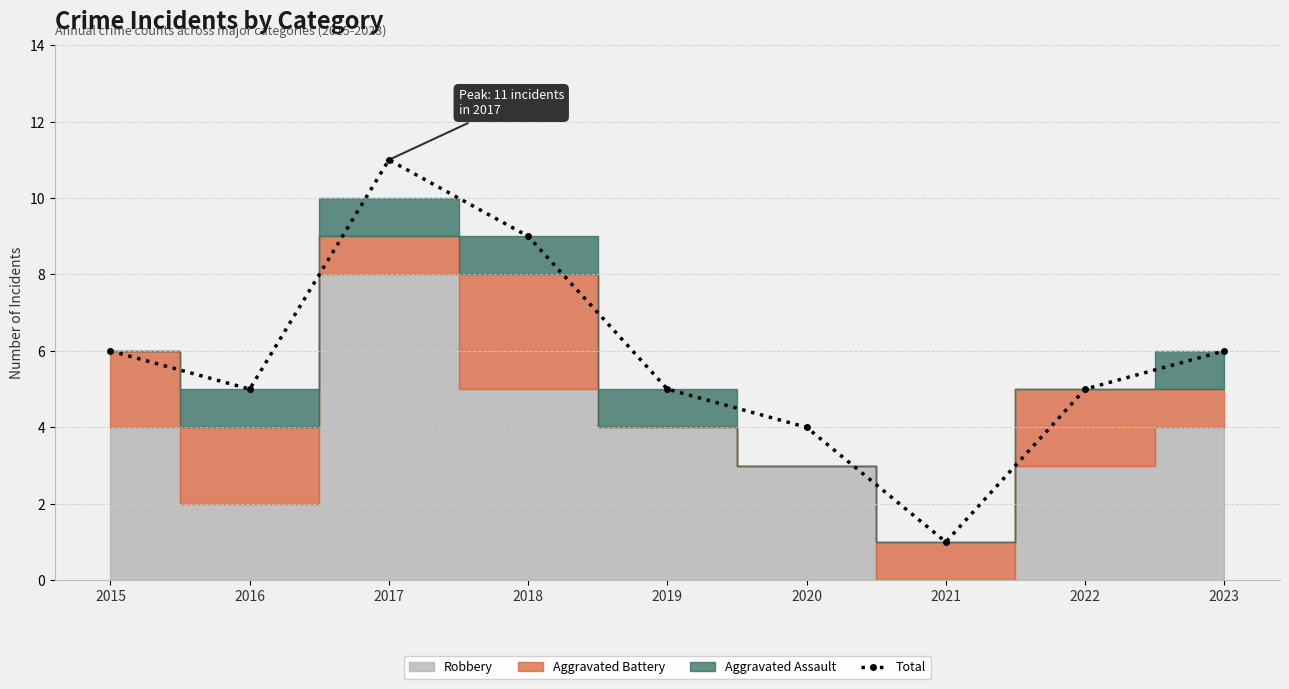

What is the smallest value displayed?

1